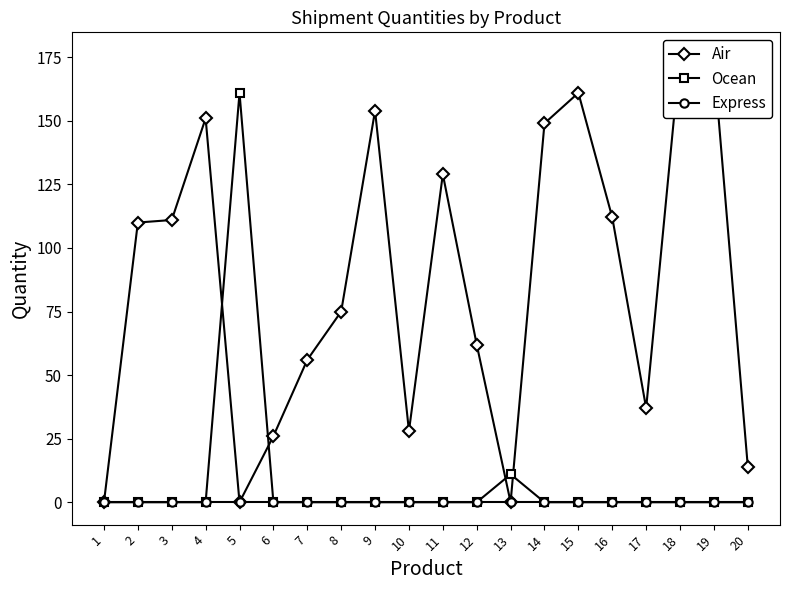

What are all the series names shown in the legend?

Air, Ocean, Express